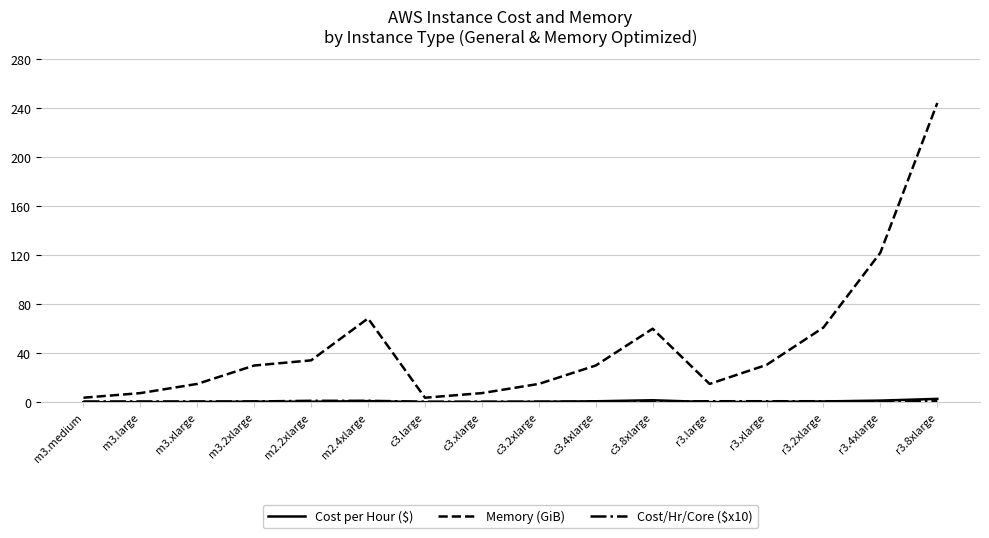

What is the maximum value shown in the chart?

244.0